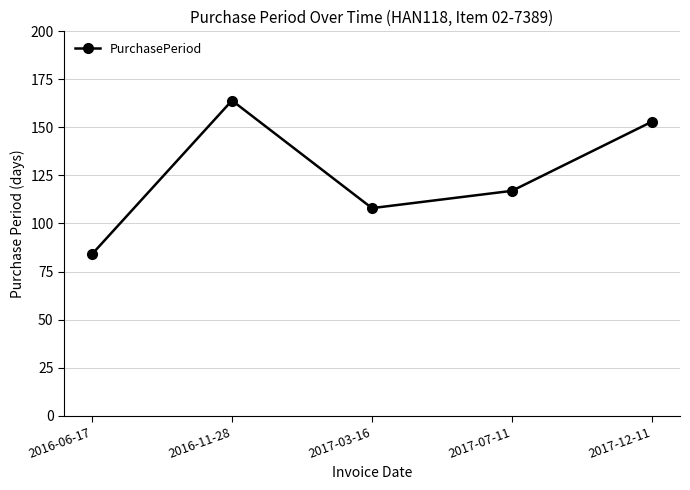

What is the change in value from 2016-11-28 to 2017-07-11?

-47